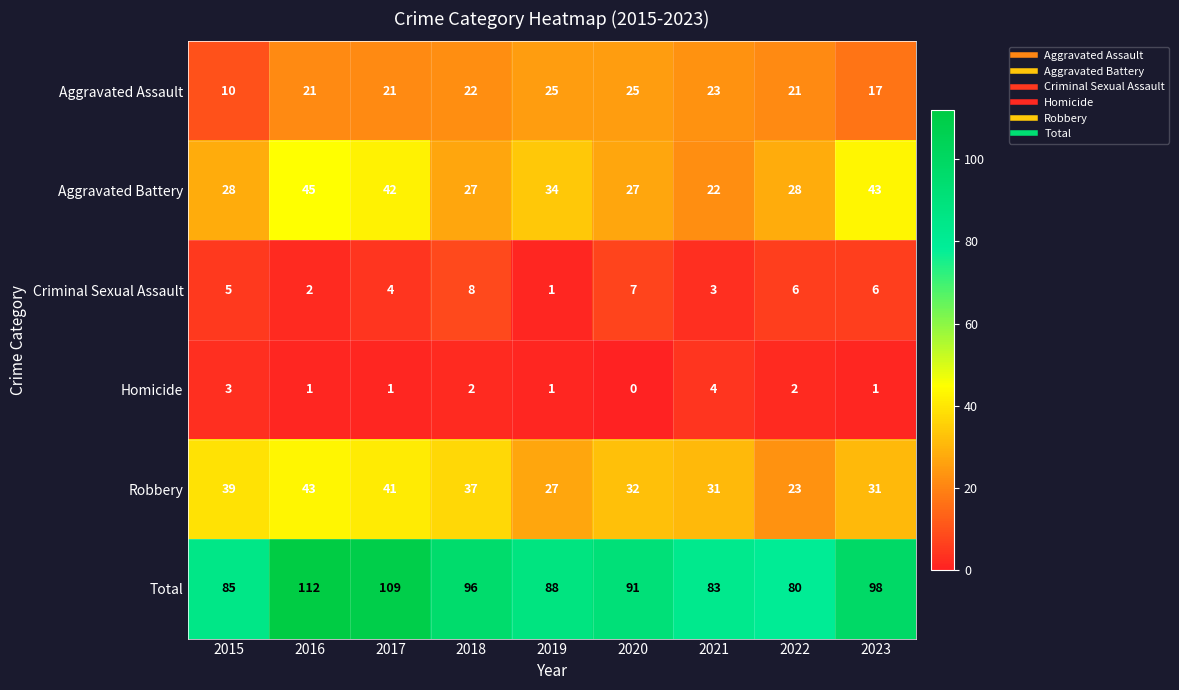

Rank the series at 2021 from highest to lowest value.

Total, Robbery, Aggravated Assault, Aggravated Battery, Homicide, Criminal Sexual Assault